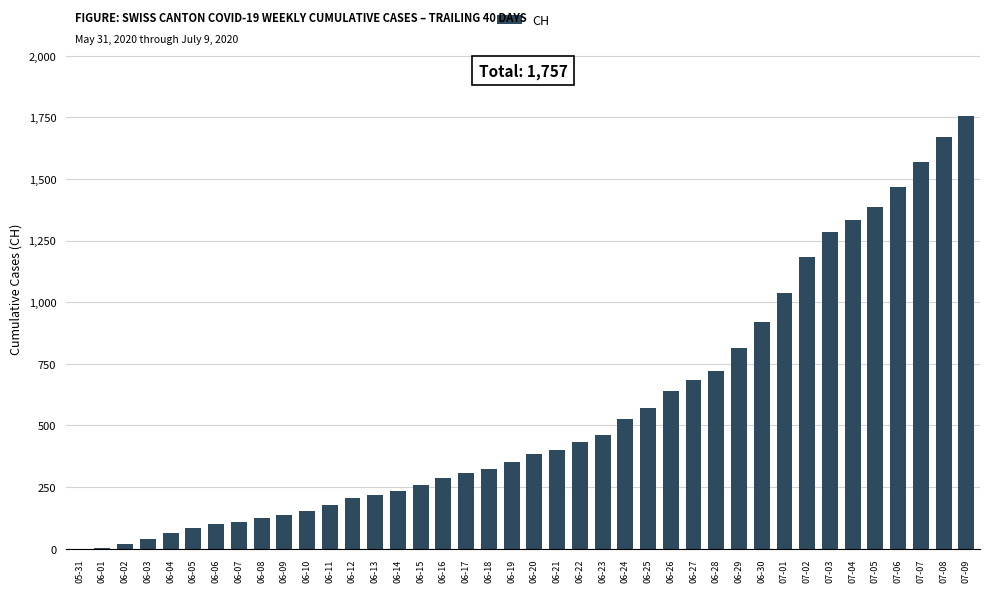

What is the maximum value shown in the chart?

1757